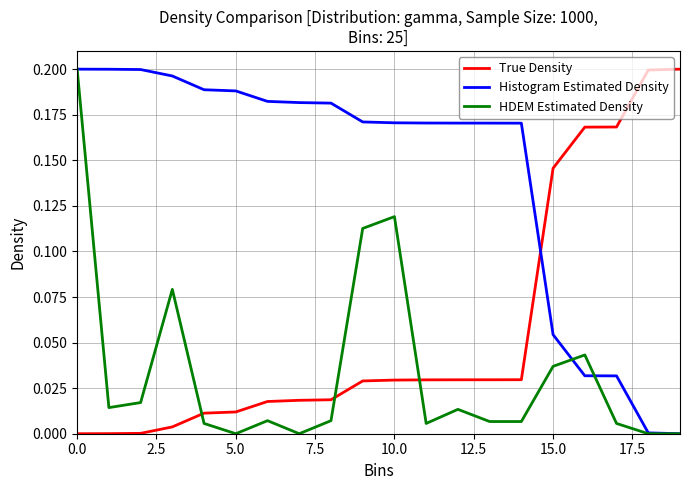

Which series ends up on top after the final intersection of HDEM Estimated Density and True Density?

True Density